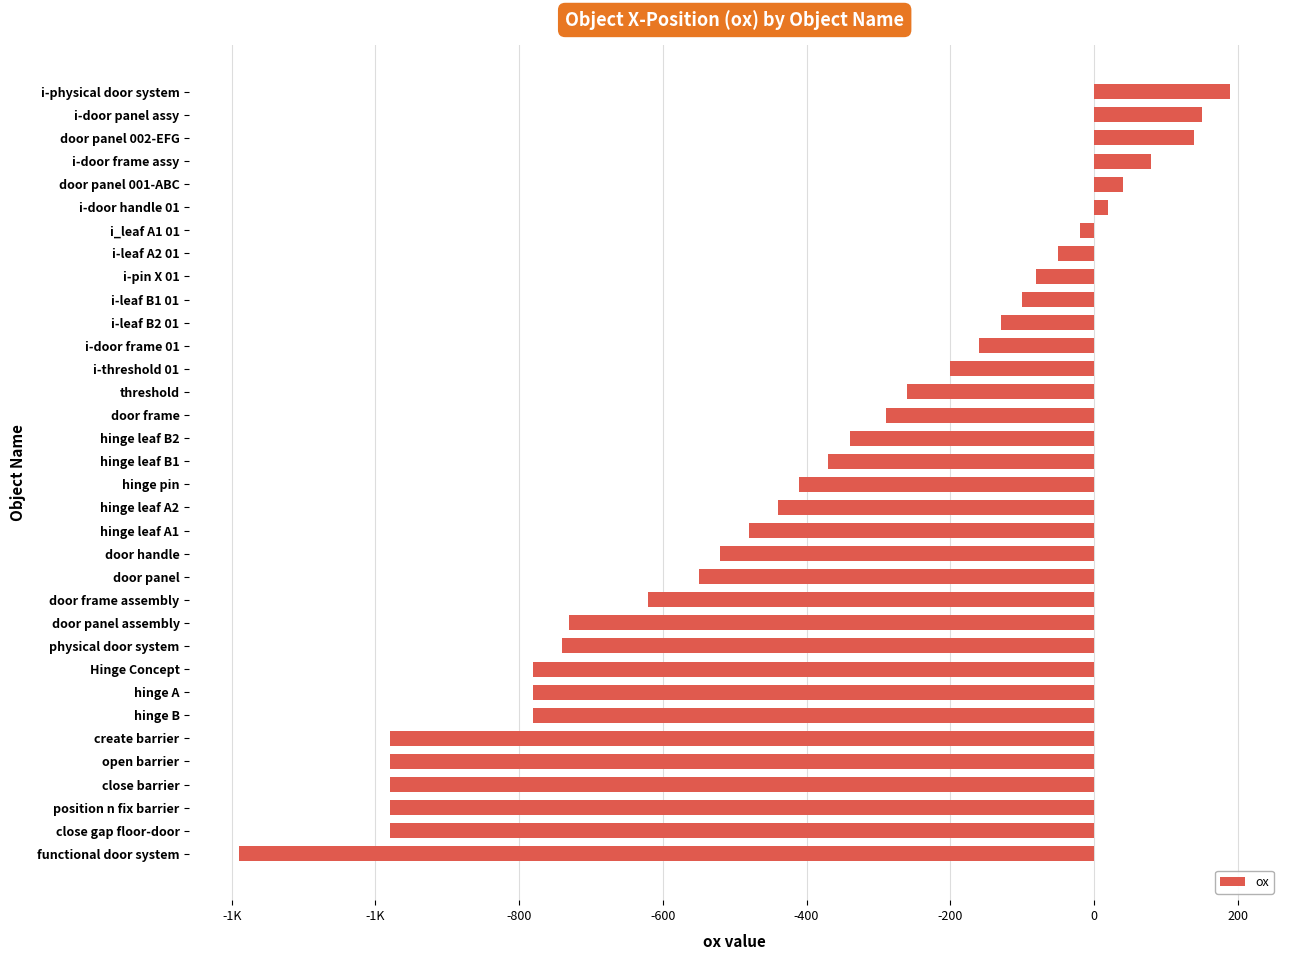

Are the bars horizontal?

Yes